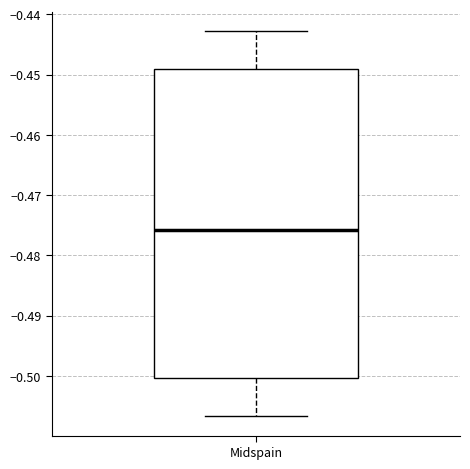

Read this box plot against the y-axis: the position of the median line, the range covered by the box, and the ends of both whiskers. The values are not printed on the chart, so give them approximately, as read against the axis.

median -0.476, box -0.500 to -0.449, whiskers -0.507 to -0.443